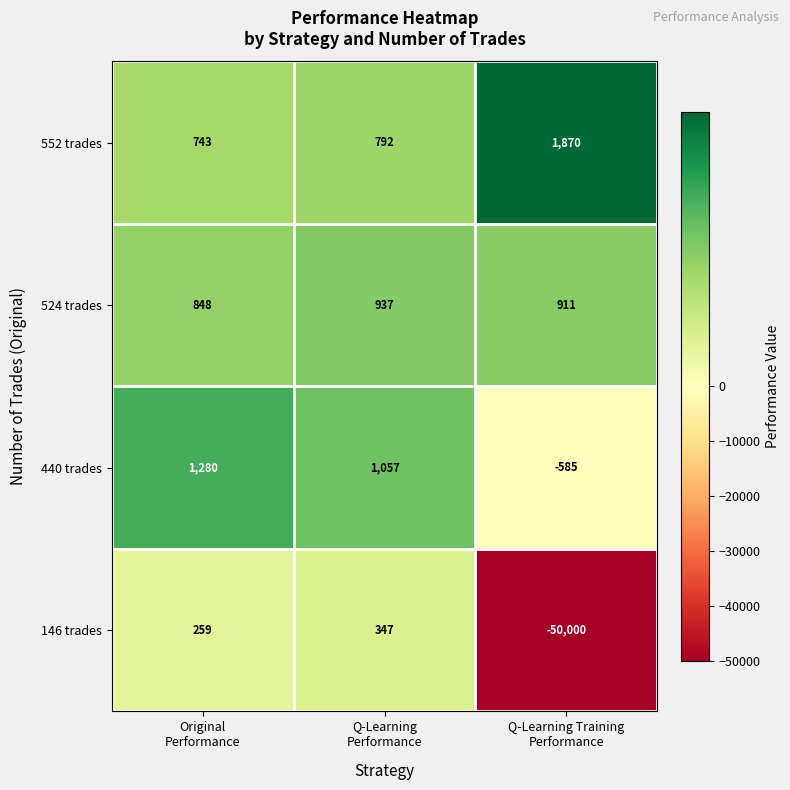

What is the difference between the second highest and minimum values in the 524 trades series?

63